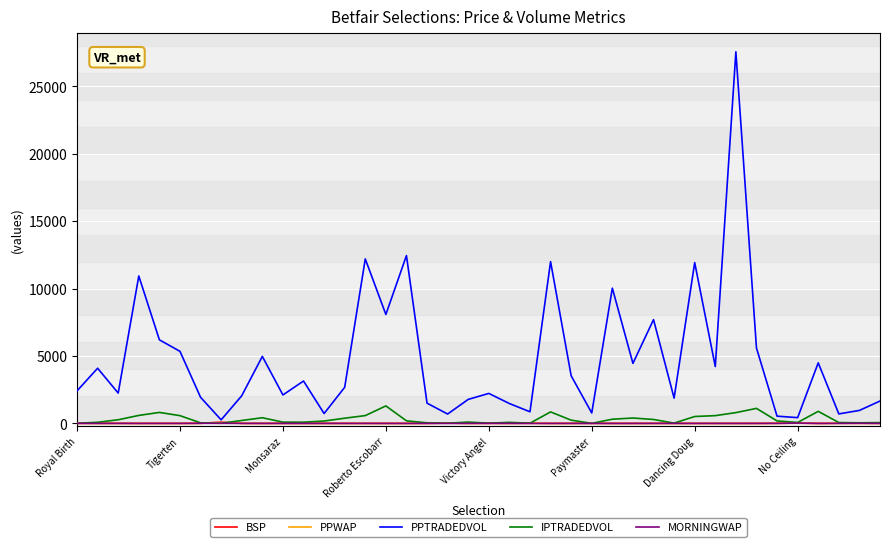

What is the highest value of the PPTRADEDVOL series?

27544.8